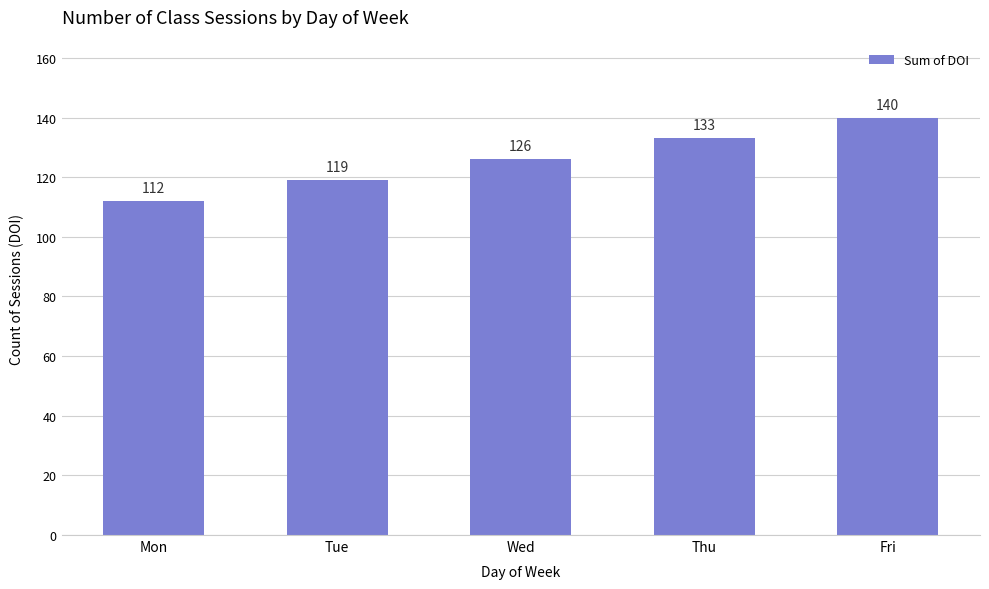

What is the value of the 2nd bar from the left?

119